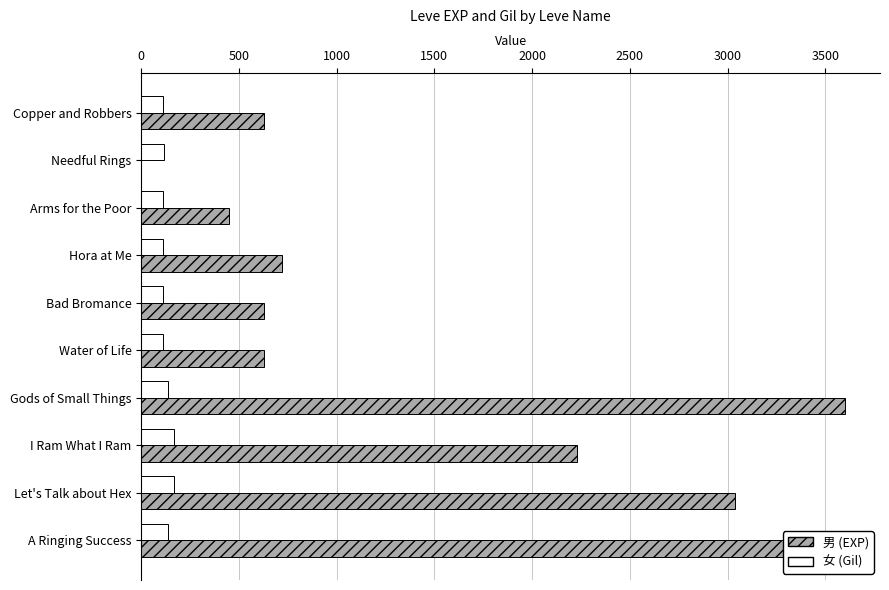

How many bars are there in total?

20